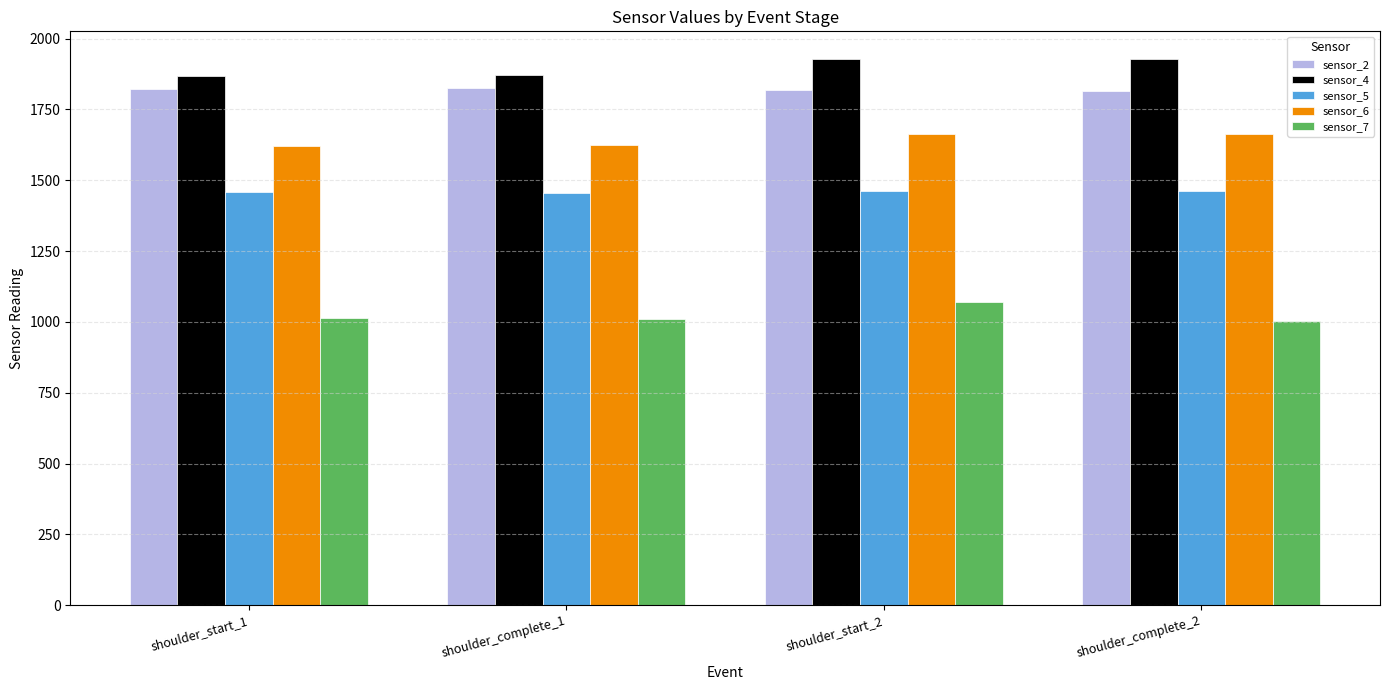

How many bars are there in total?

20